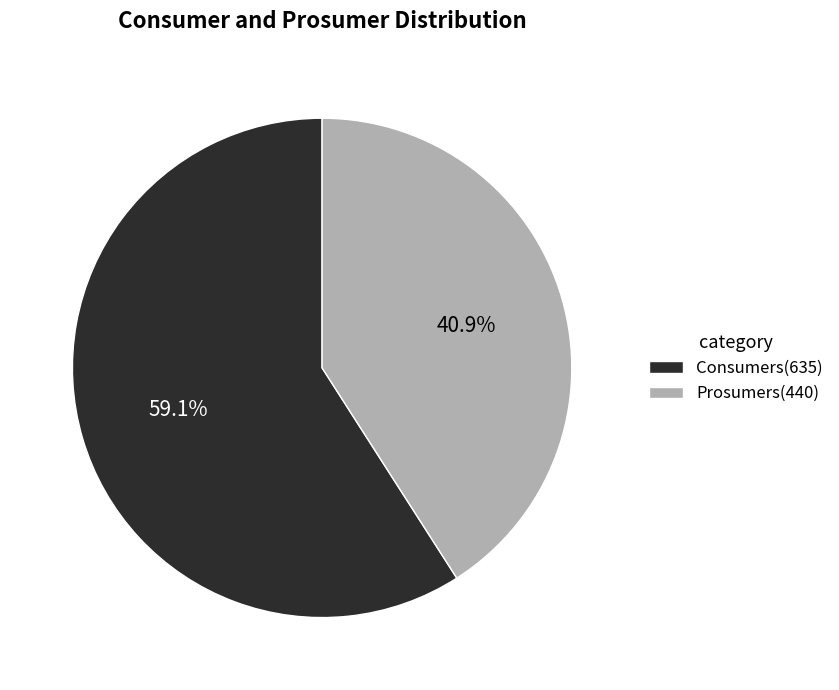

Do Prosumers and Consumers together represent more than half of the pie?

Yes